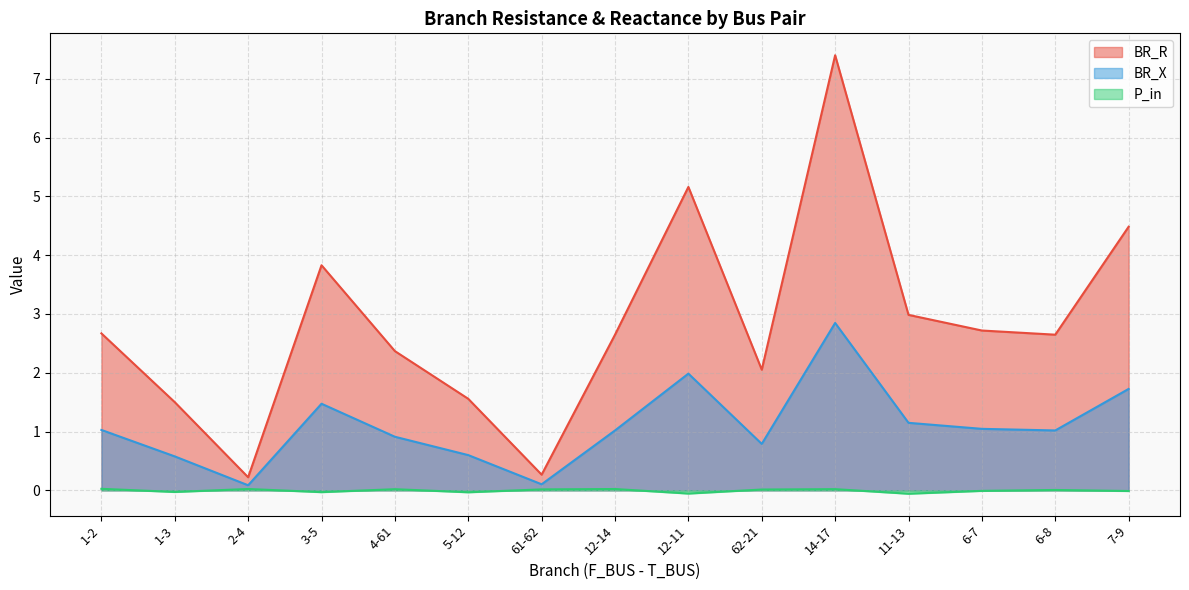

Reading left to right, what are all the values shown in this chart?

BR_R: 2.7	1.5	0.2	3.8	2.4	1.6	0.3	2.6	5.2	2.1	7.4	3.0	2.7	2.6	4.5
BR_X: 1.0	0.6	0.1	1.5	0.9	0.6	0.1	1.0	2.0	0.8	2.8	1.1	1.0	1.0	1.7
P_in: 0.0	-0.0	0.0	-0.0	0.0	-0.0	0.0	0.0	-0.1	0.0	0.0	-0.1	-0.0	0.0	-0.0